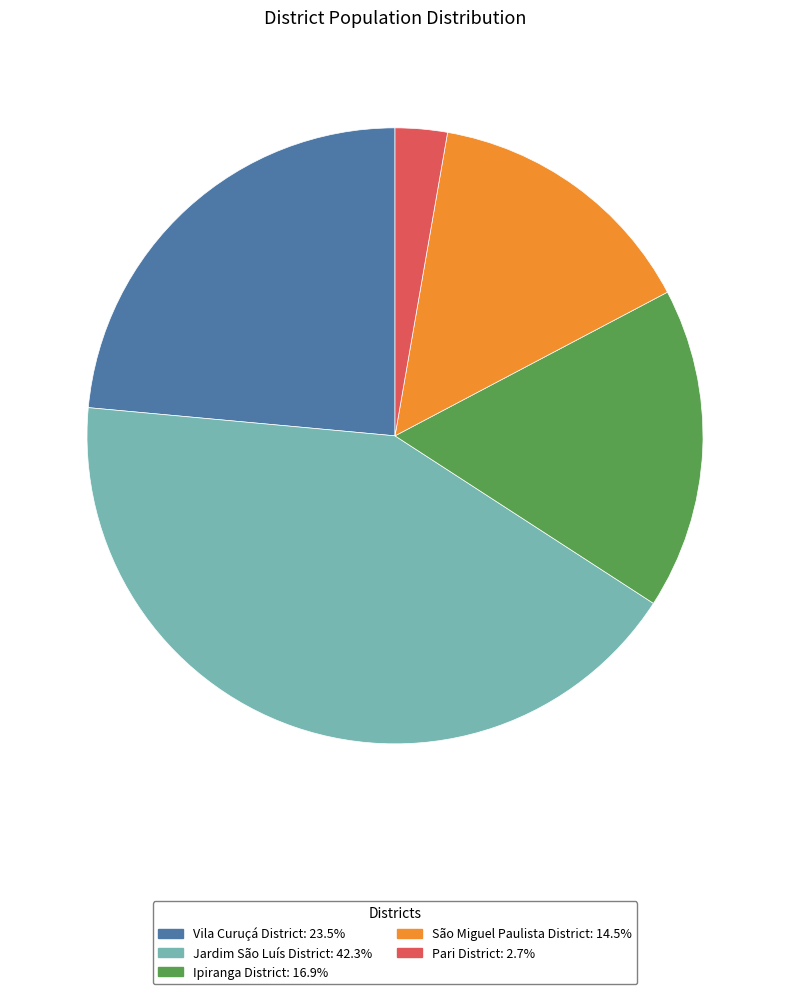

What is the largest slice in the pie chart?

Jardim São Luís District